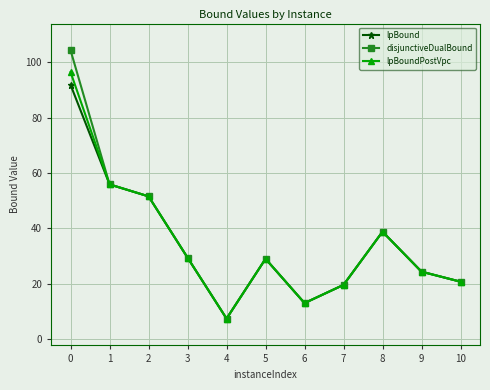

Does the chart display data point markers on the line(s)?

Yes